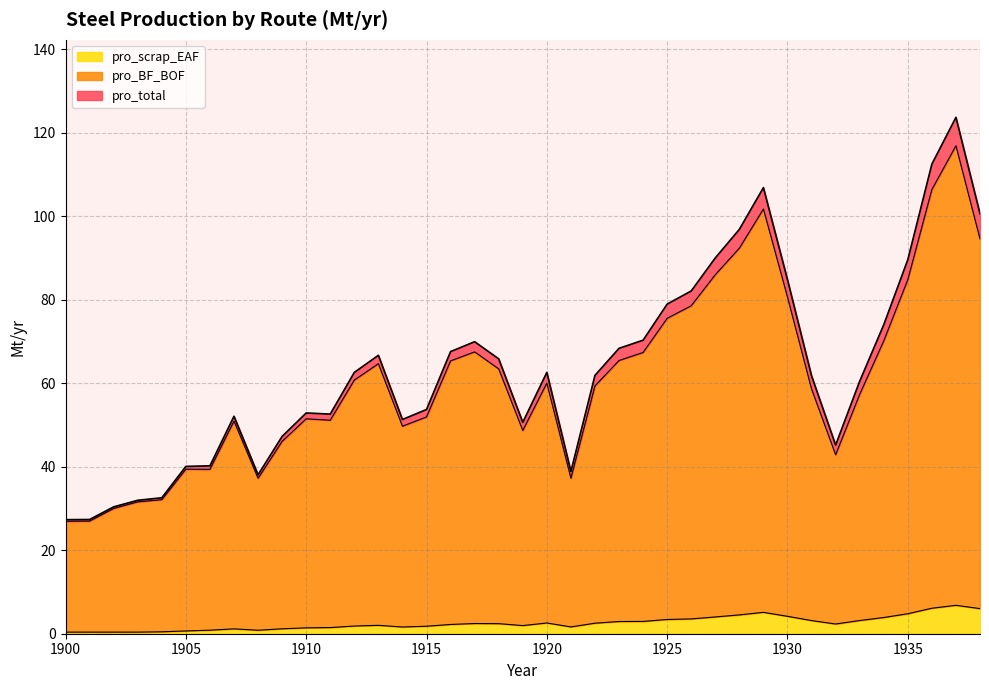

True or false: pro_BF_BOF has a value of 39.4 at 1905.

True